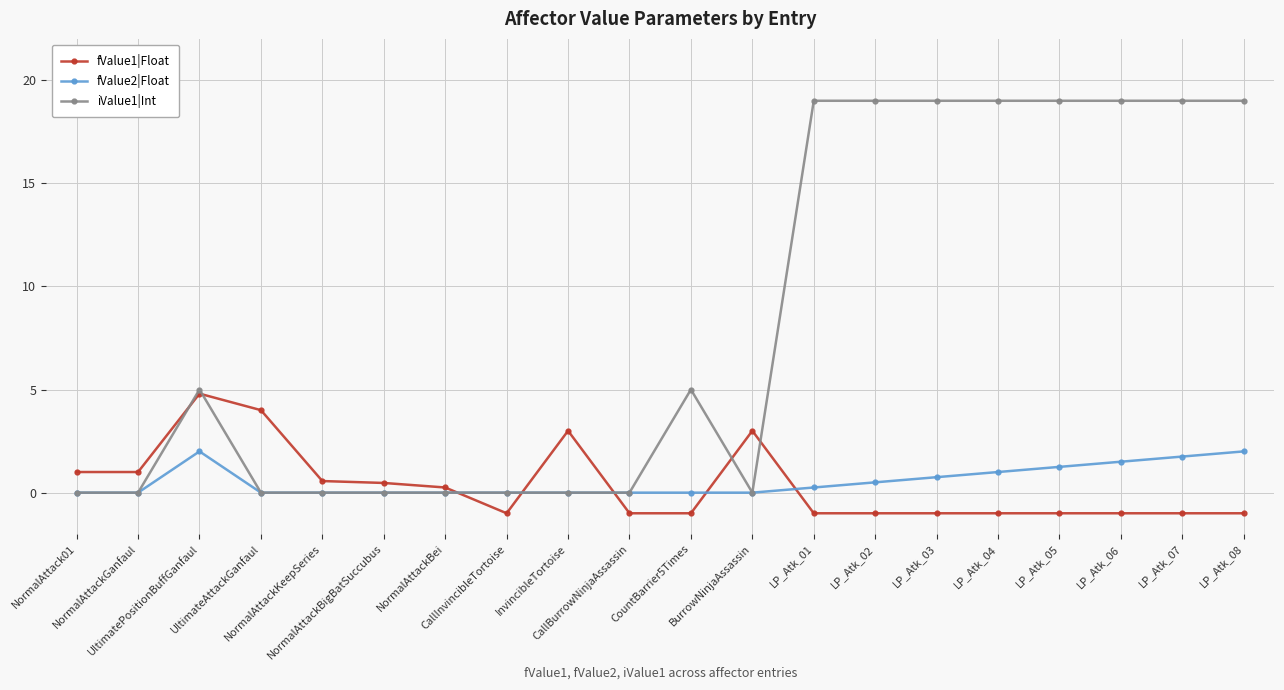

What is the maximum value for iValue1|Int?

19.0